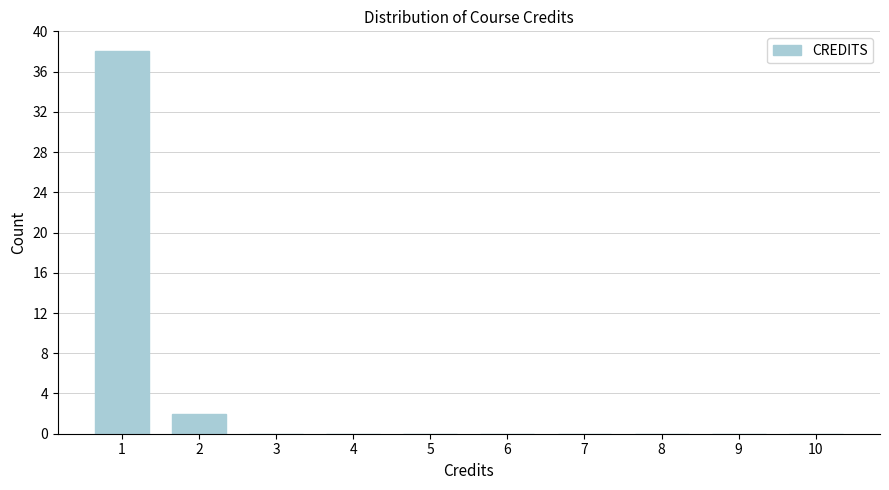

Reading left to right, extract all data points from this chart.

1=38	2=2	3=0	4=0	5=0	6=0	7=0	8=0	9=0	10=0